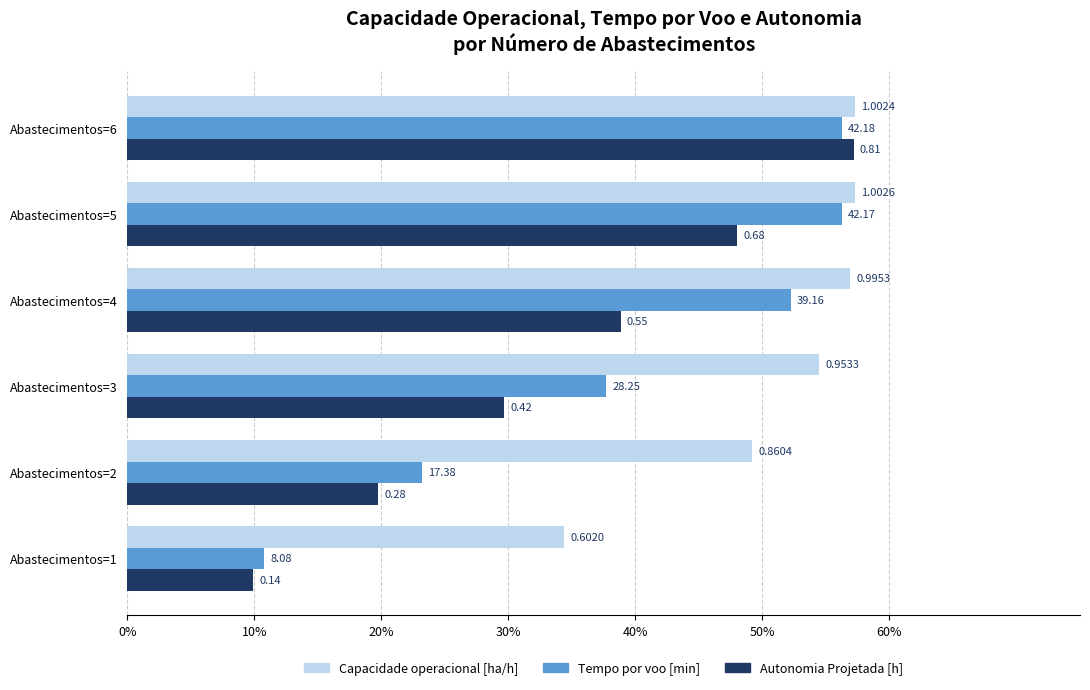

What are all the series names shown in the legend?

Capacidade operacional [ha/h], Tempo por voo [min], Autonomia Projetada [h]